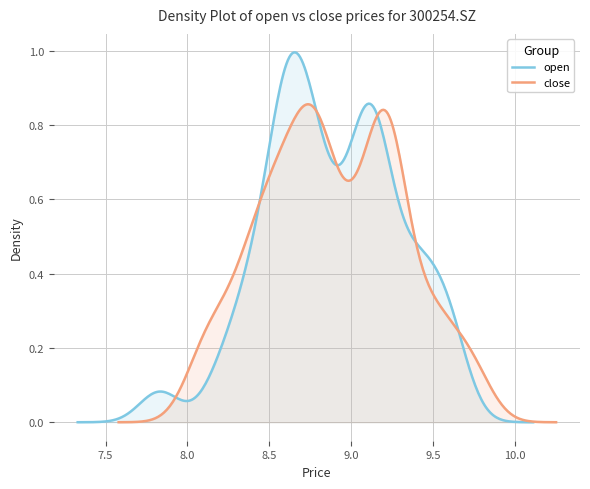

Which series has the largest total across all categories?

close